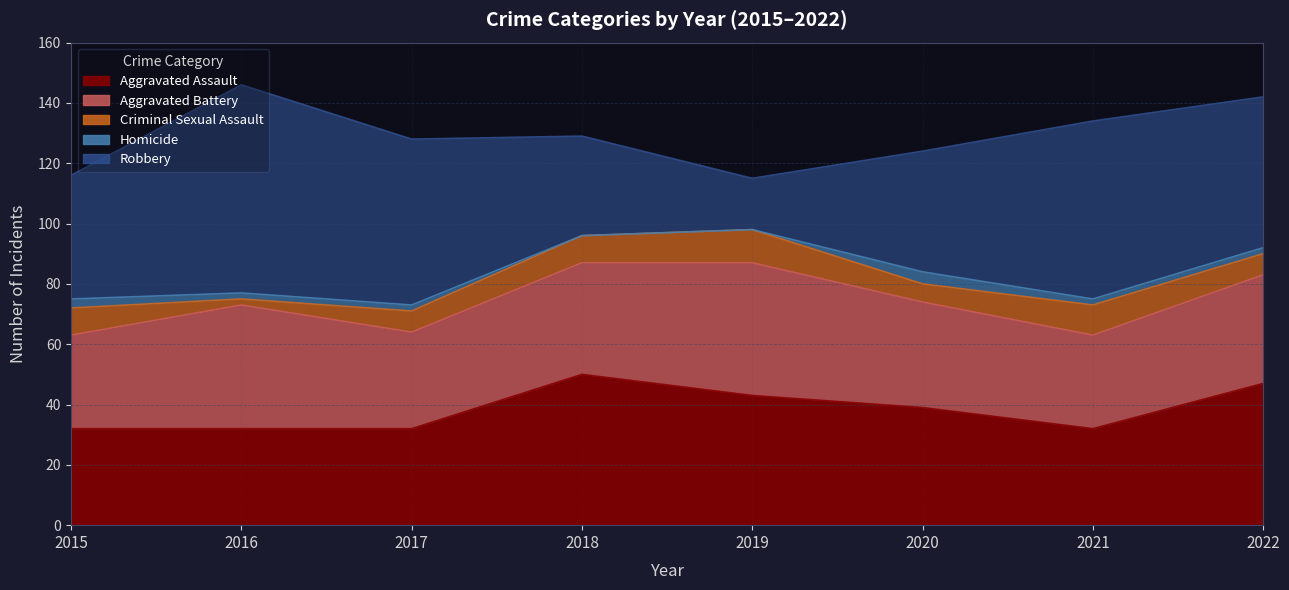

At how many categories does at least one series exceed 35?

8